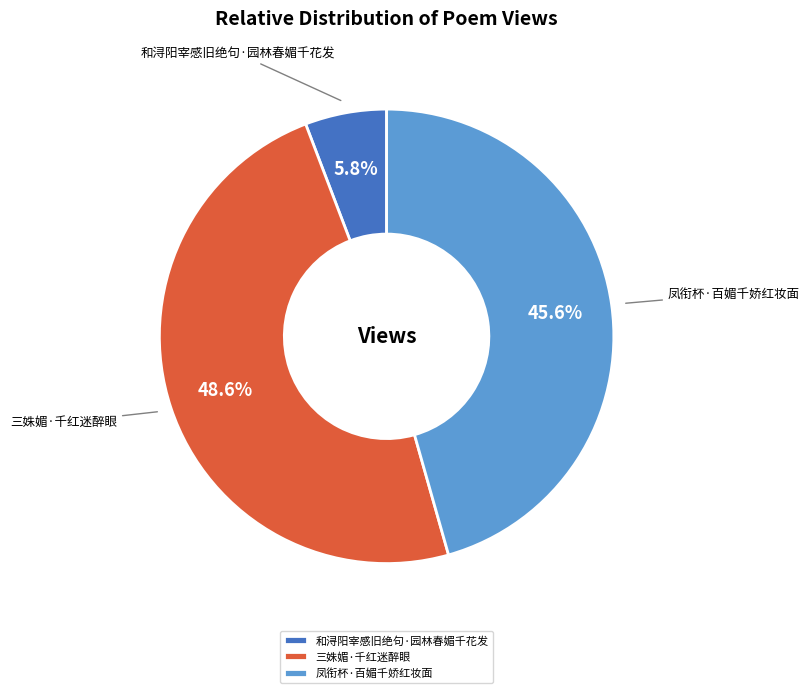

Approximately how many times larger is the value at 三姝媚·千红迷醉眼 compared to 和浔阳宰感旧绝句·园林春媚千花发?

8.4